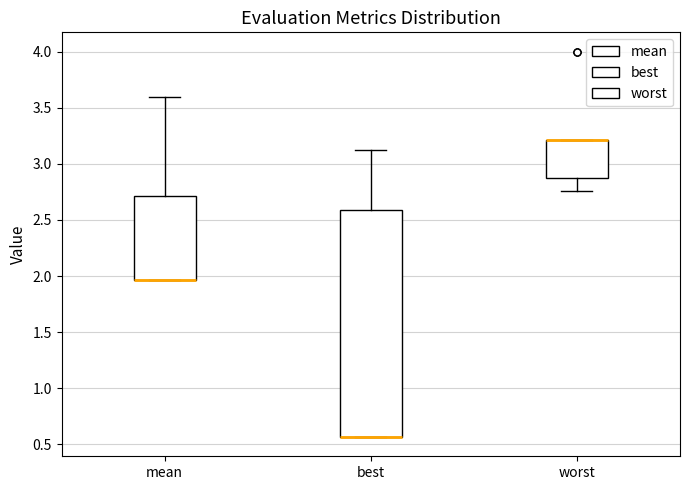

Reading left to right, read every box against the y-axis: the position of its median line, the range the box covers, and the ends of its whiskers. The values are not printed on the chart, so give them approximately, as read against the axis.

mean: median 1.95 (drawn on the box's lower edge), box 1.95 to 2.70, whiskers 1.95 to 3.60
best: median 0.55 (drawn on the box's lower edge), box 0.55 to 2.60, whiskers 0.55 to 3.10
worst: median 3.20 (drawn on the box's upper edge), box 2.85 to 3.20, whiskers 2.75 to 3.20